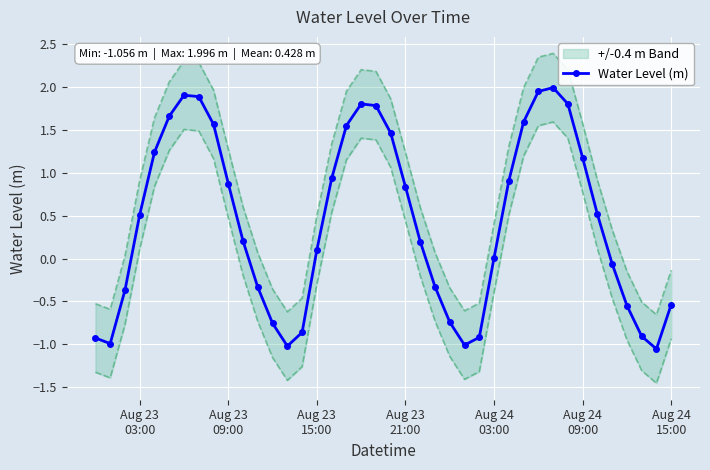

How many data points does each series have?

40